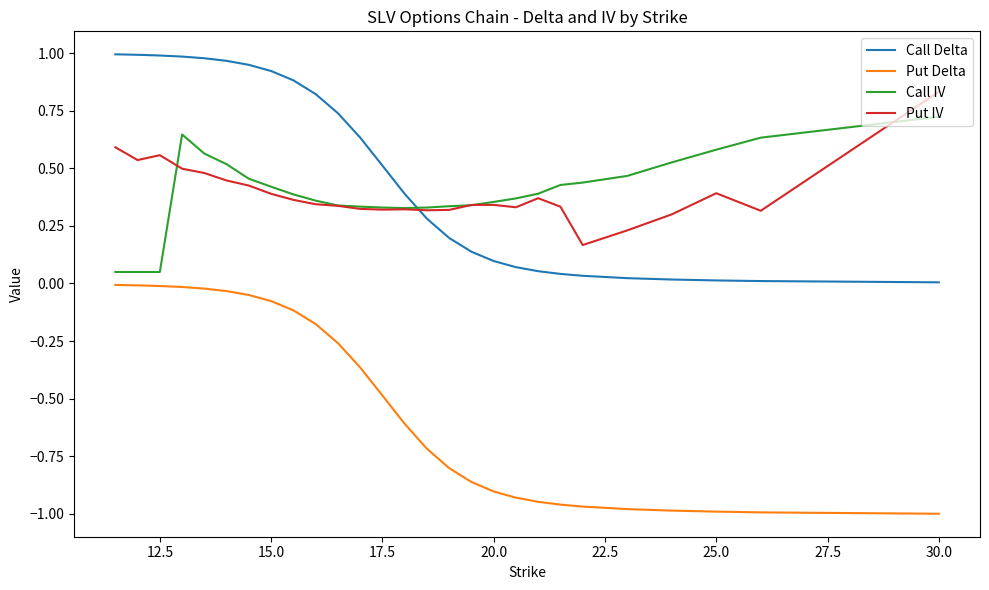

True or false: Put Delta and Call Delta intersect in this chart.

False